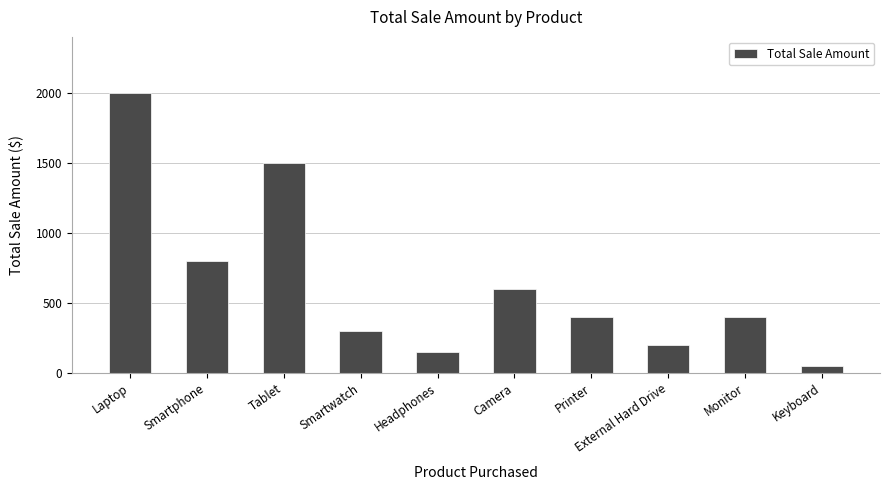

At which category does the chart reach its peak across all series?

Laptop